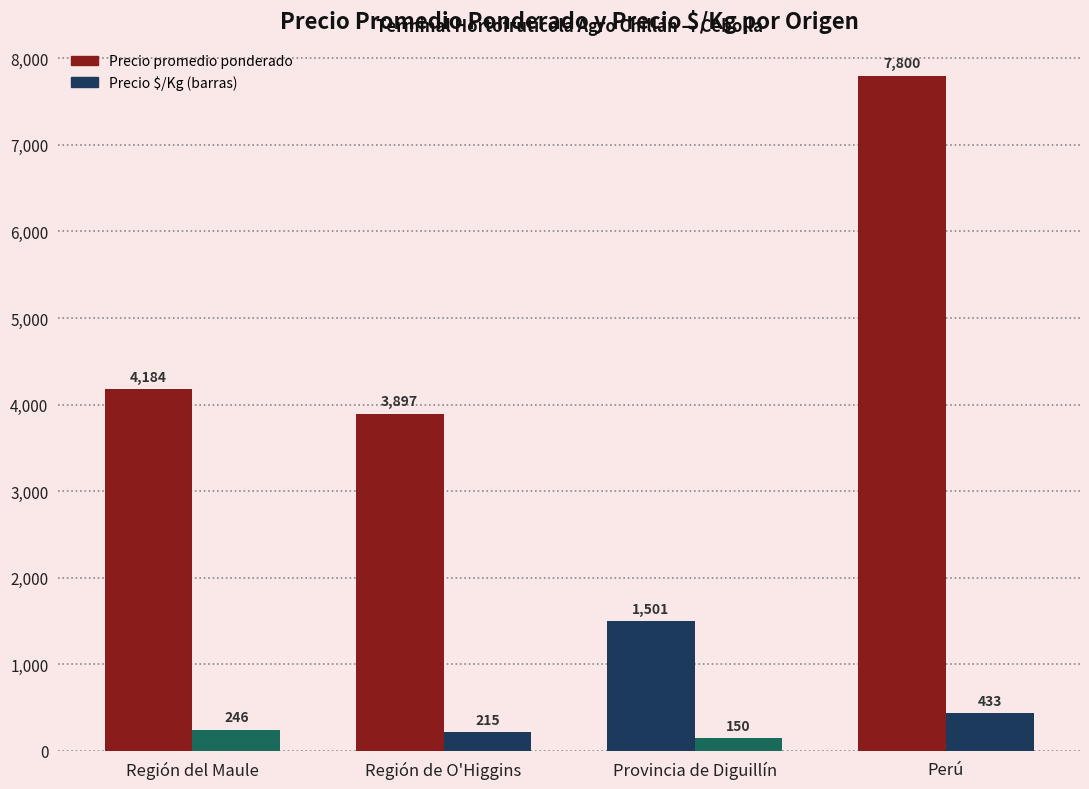

The Precio promedio ponderado series shows 7800 at Perú. True or false?

True